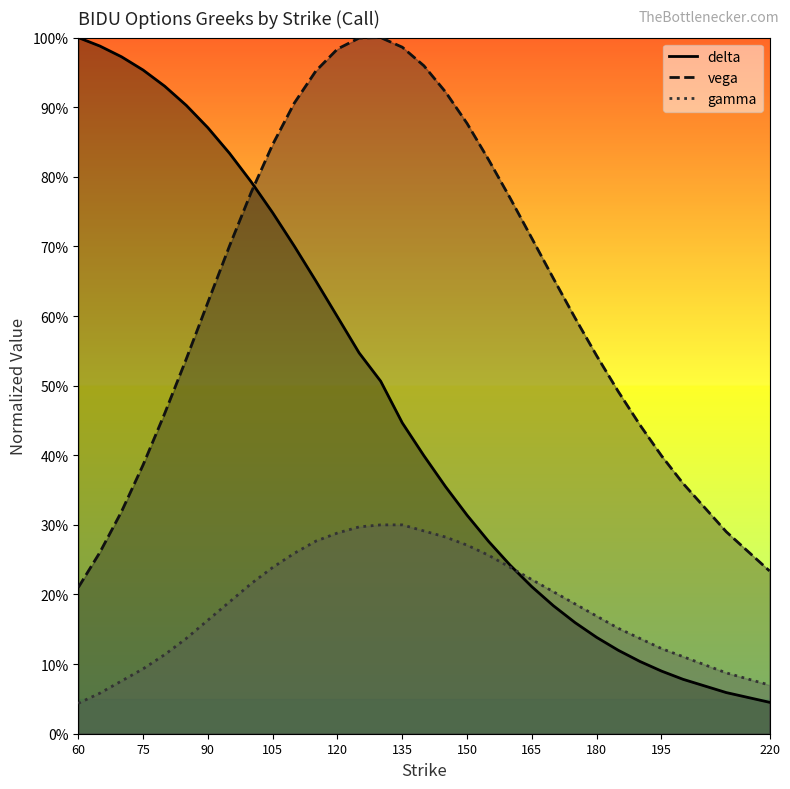

At which label is gamma closest to 0?

60